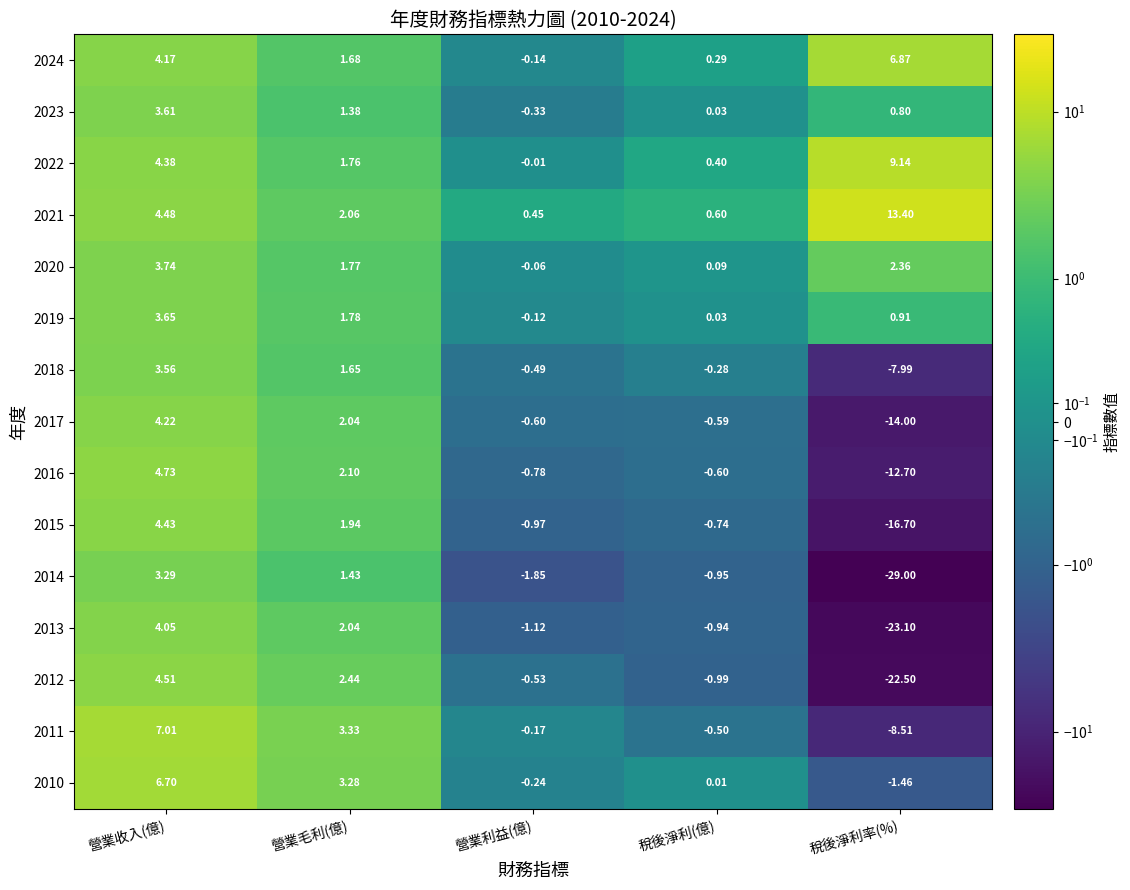

Rank the categories by 2016 value from lowest to highest.

稅後淨利率(%), 營業利益(億), 稅後淨利(億), 營業毛利(億), 營業收入(億)